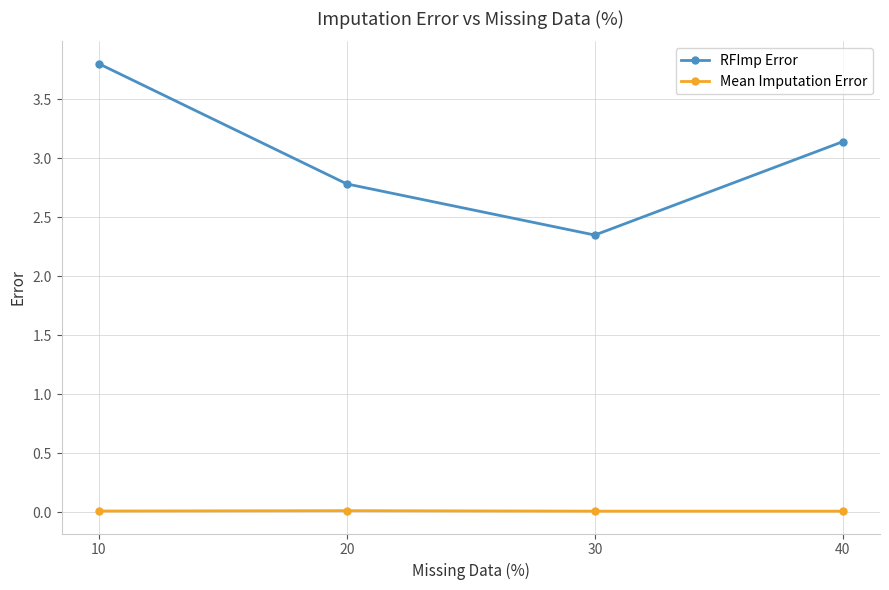

True or false: Mean Imputation Error and RFImp Error intersect in this chart.

False